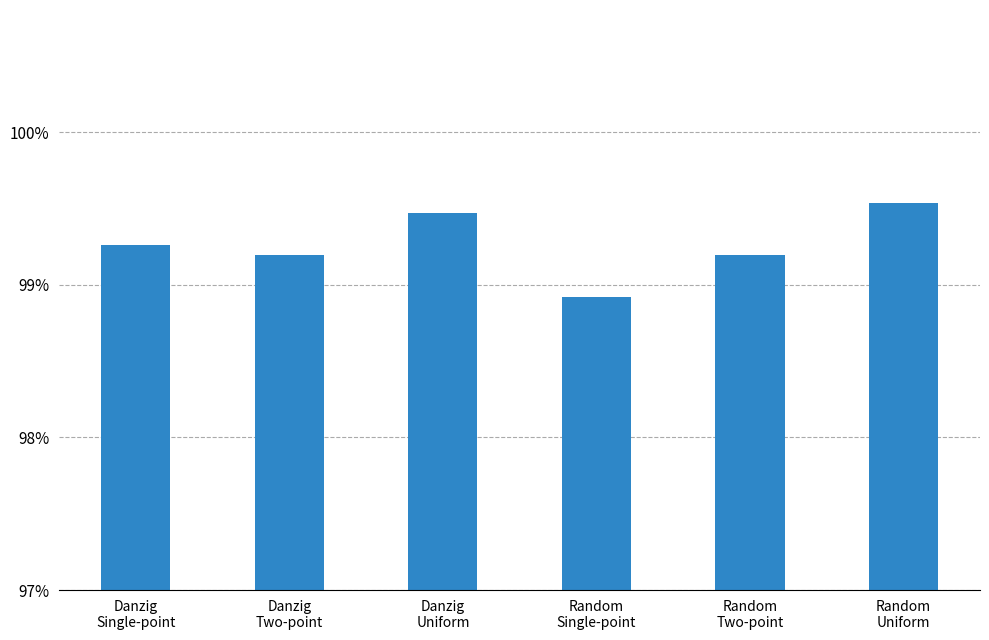

What is the value of the 4th bar from the left?

98.9